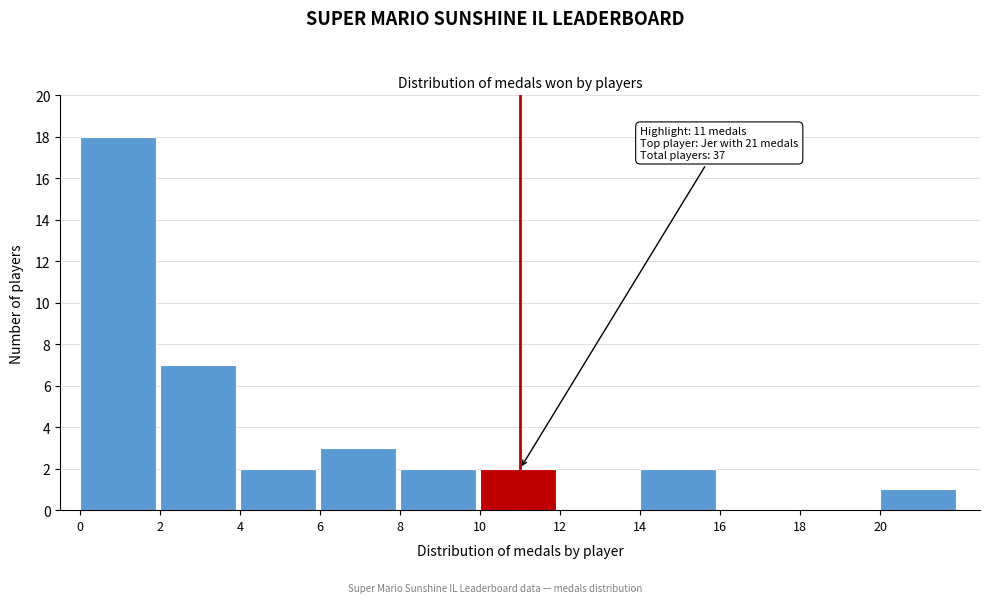

Over which range of the x-axis is the bar tallest?

0 to 2